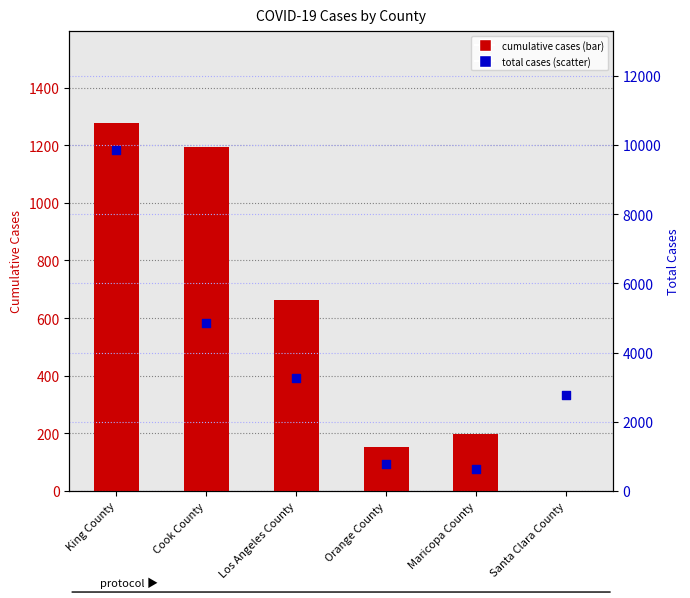

What is the total value across all series at Los Angeles County?

3928